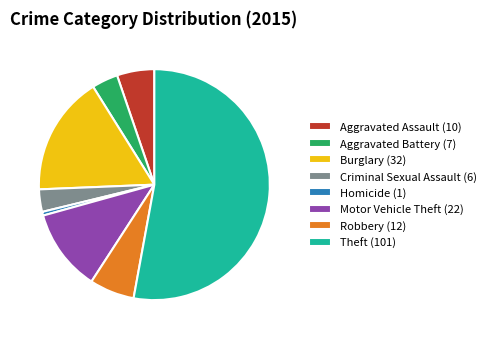

Is it true that Robbery (12) is 1% of the pie?

False